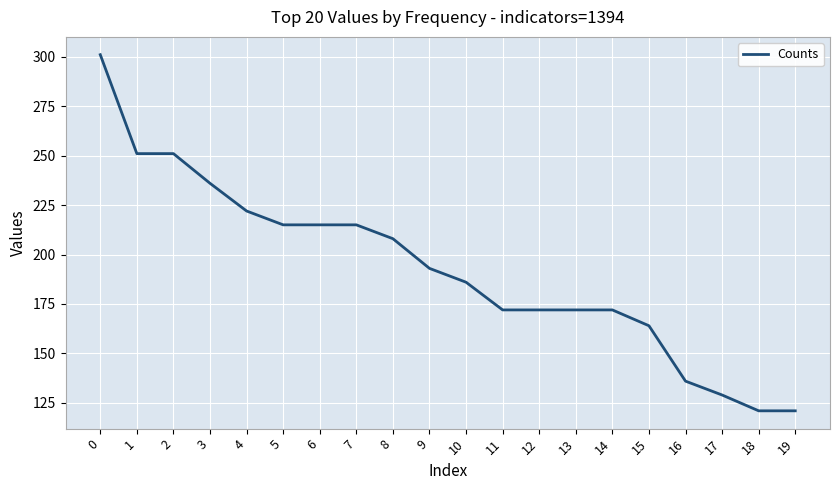

What is the smallest value displayed?

121